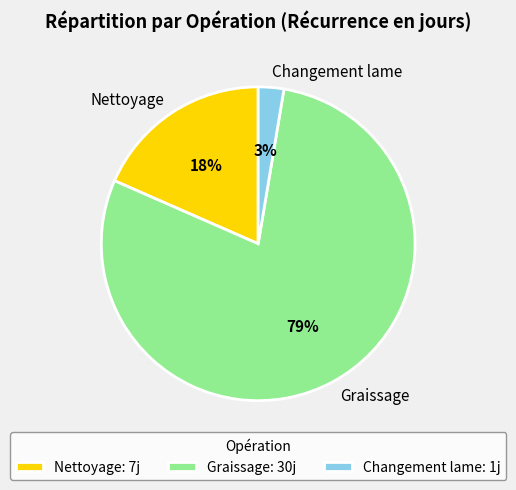

To the nearest percent, what is the difference between the largest and smallest slice percentages?

76%